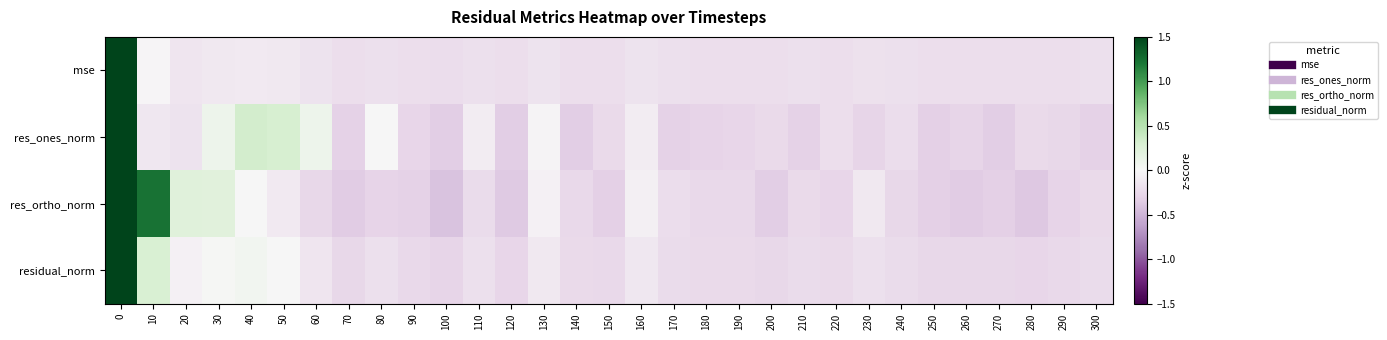

Between 20 and 40, which is larger?

40